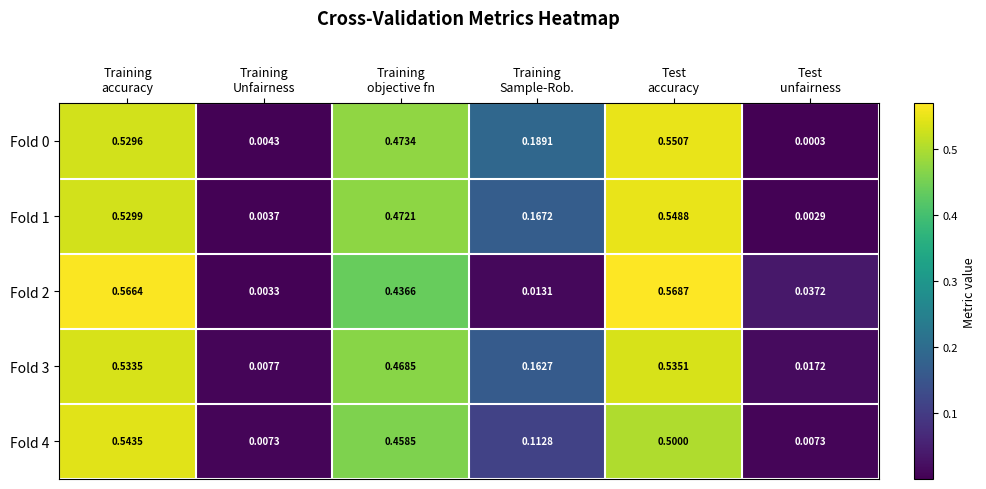

At which category is the sum across all series the highest?

Test
accuracy